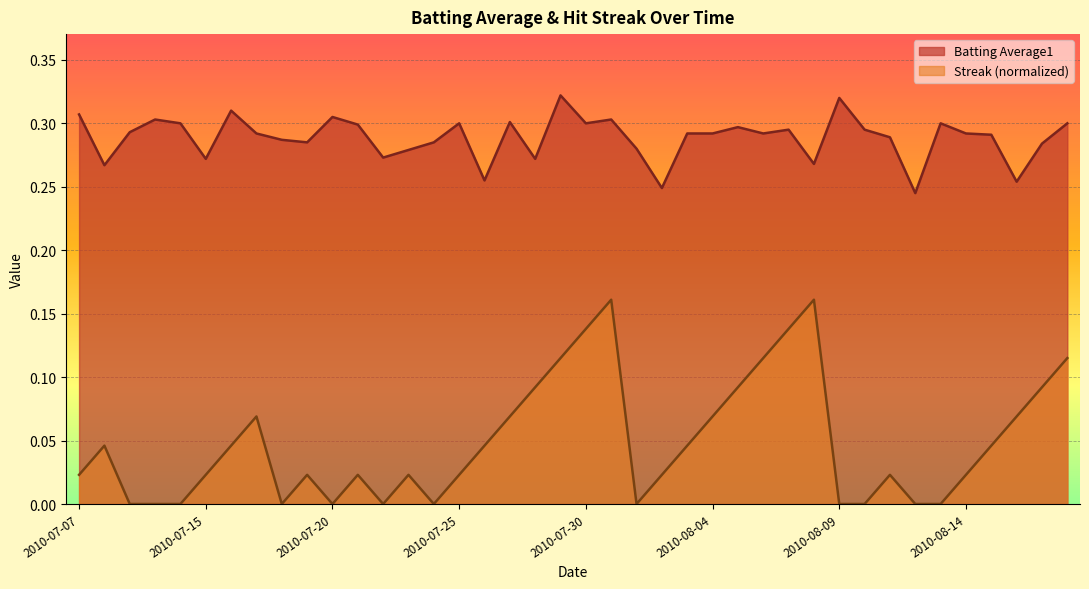

The value of Streak at 2010-07-26 is 0.1. True or false?

False